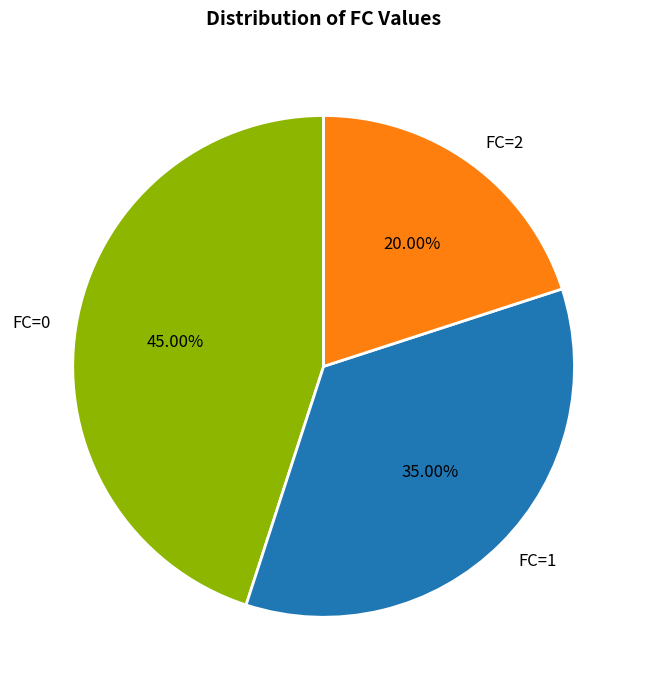

Count the number of slices in the pie.

3